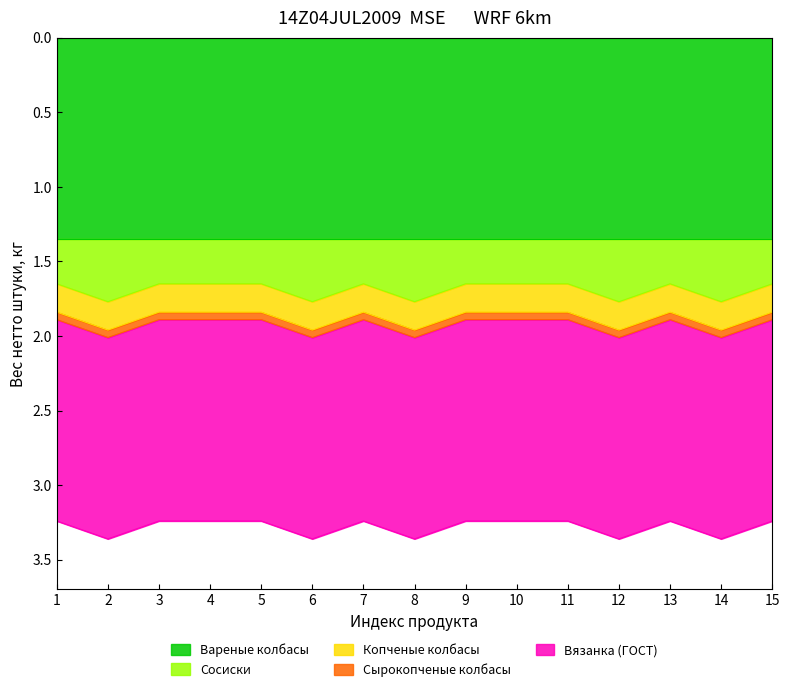

Count the Сосиски values in the range 0 to 1.

15